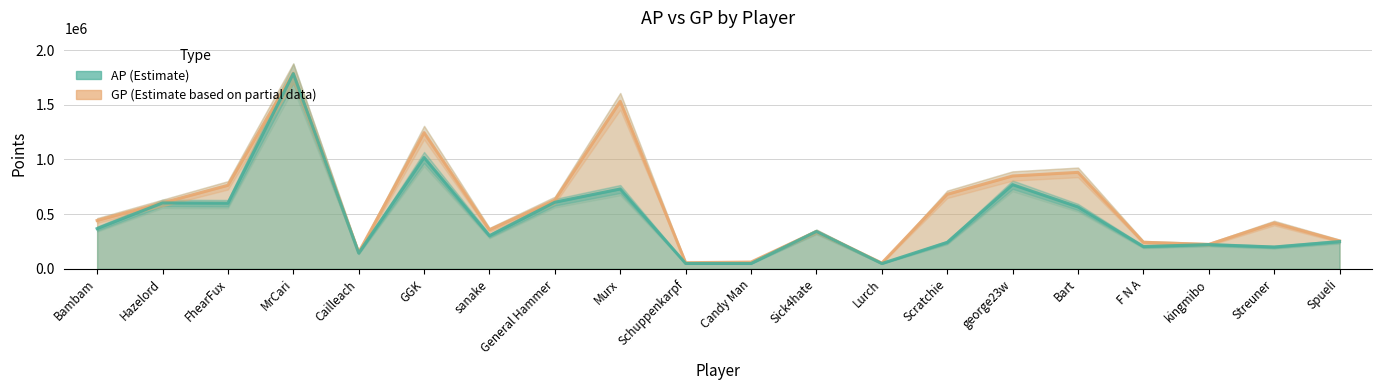

What is the lowest value of the GP line series?

52857